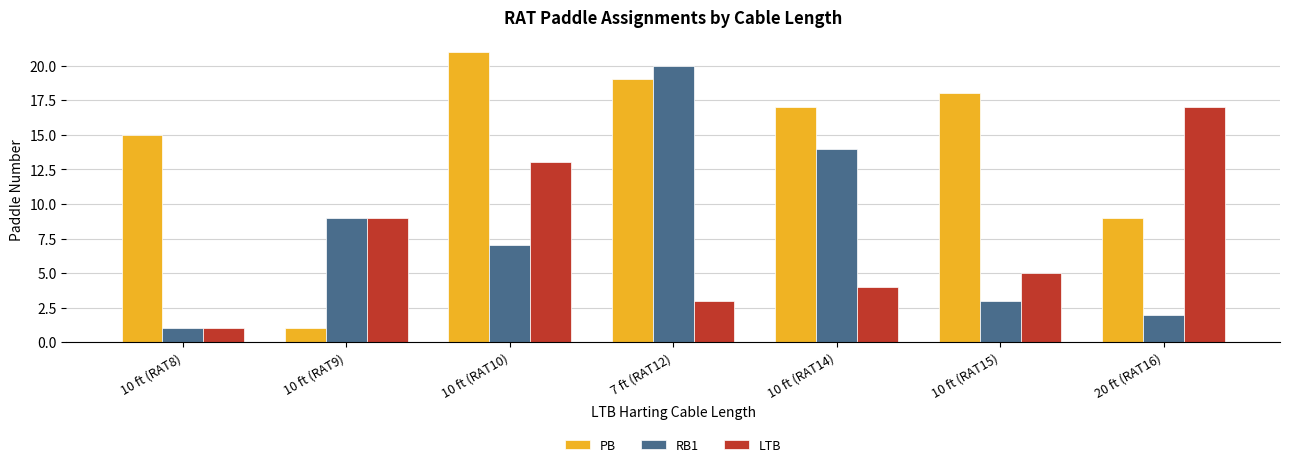

What is the difference between the second highest and minimum values in the LTB series?

12